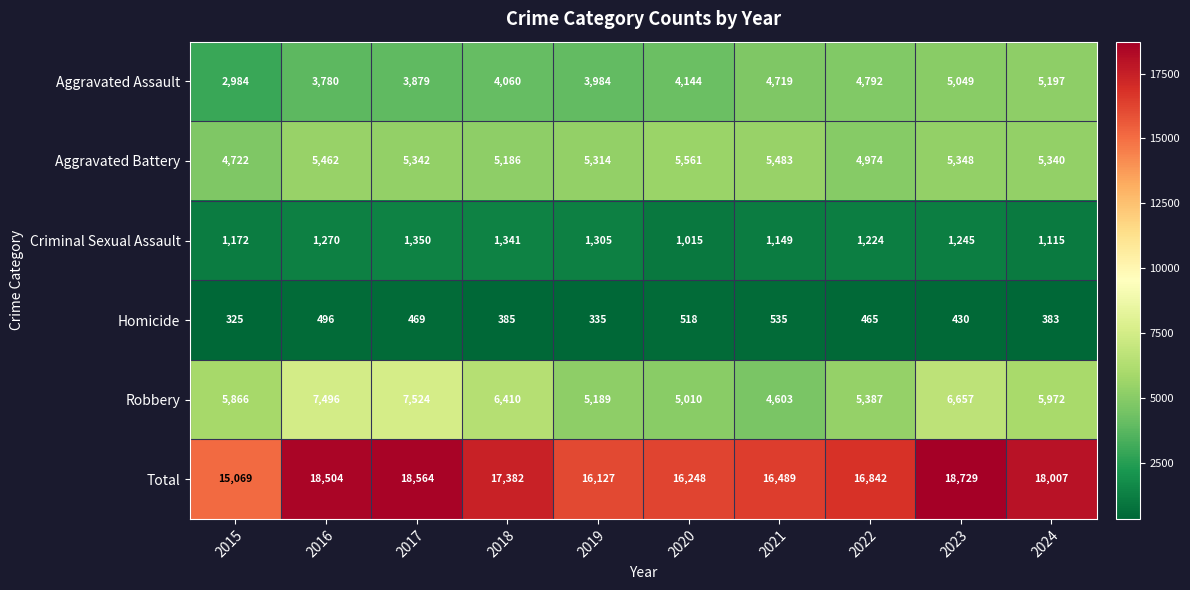

At which category is the sum across all series the highest?

2023